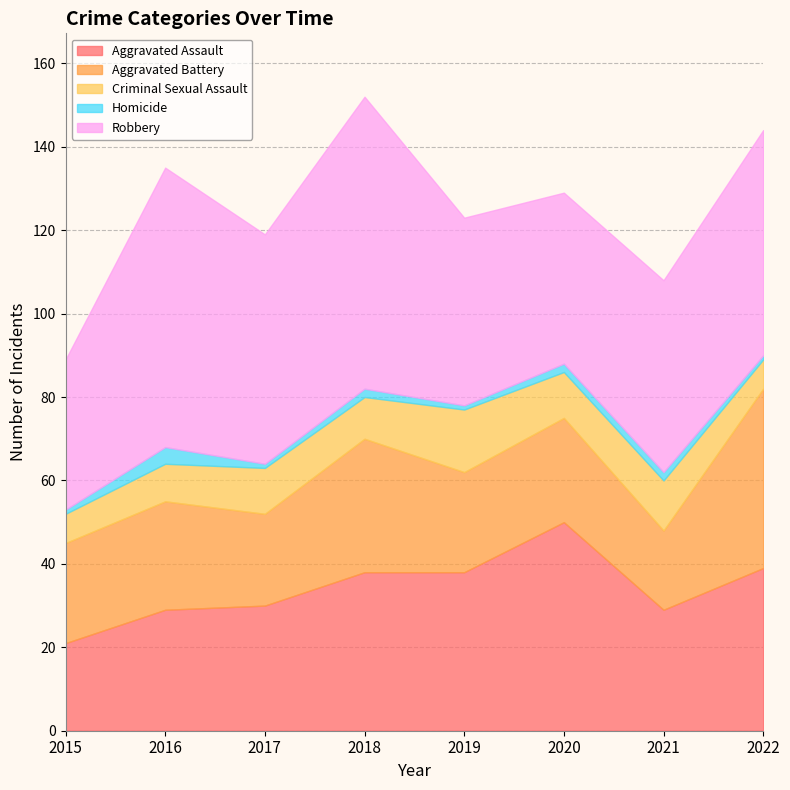

Which category has the highest value in the Homicide series?

2016